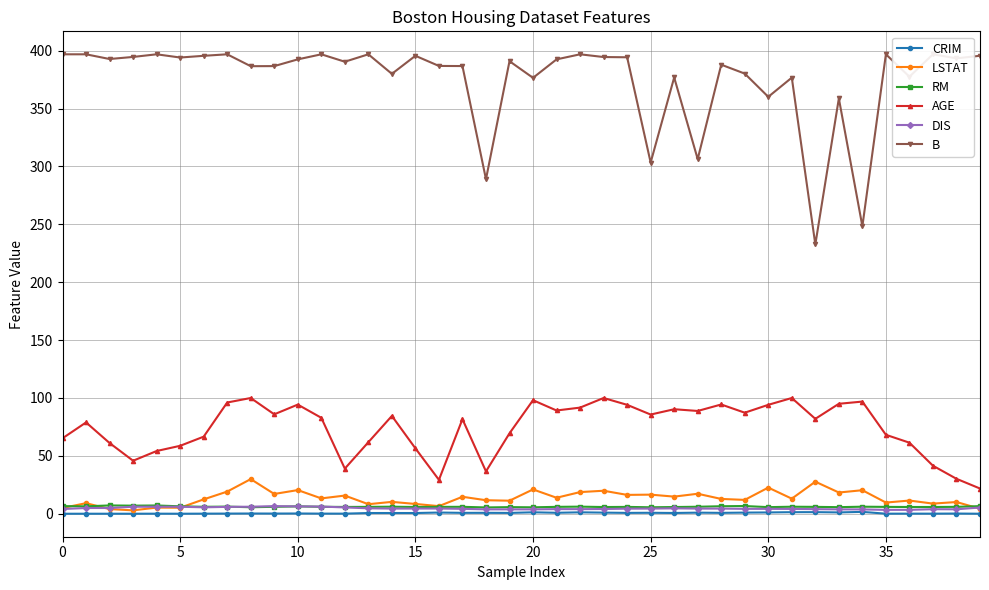

What is the difference between the second highest and second lowest values in the AGE series?

70.7